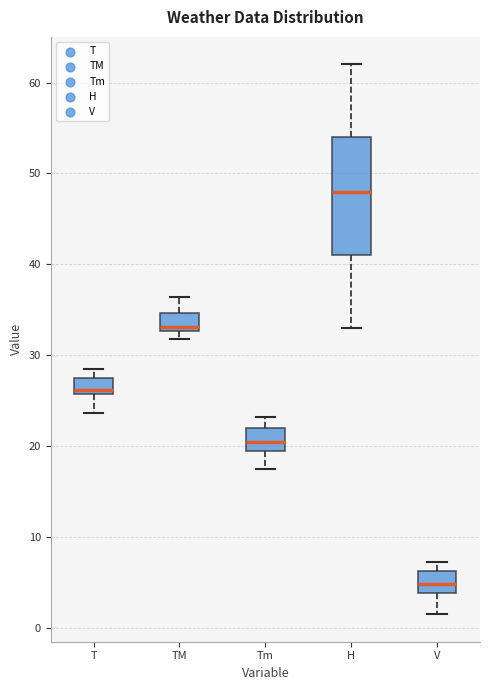

Which box has the highest median line?

H